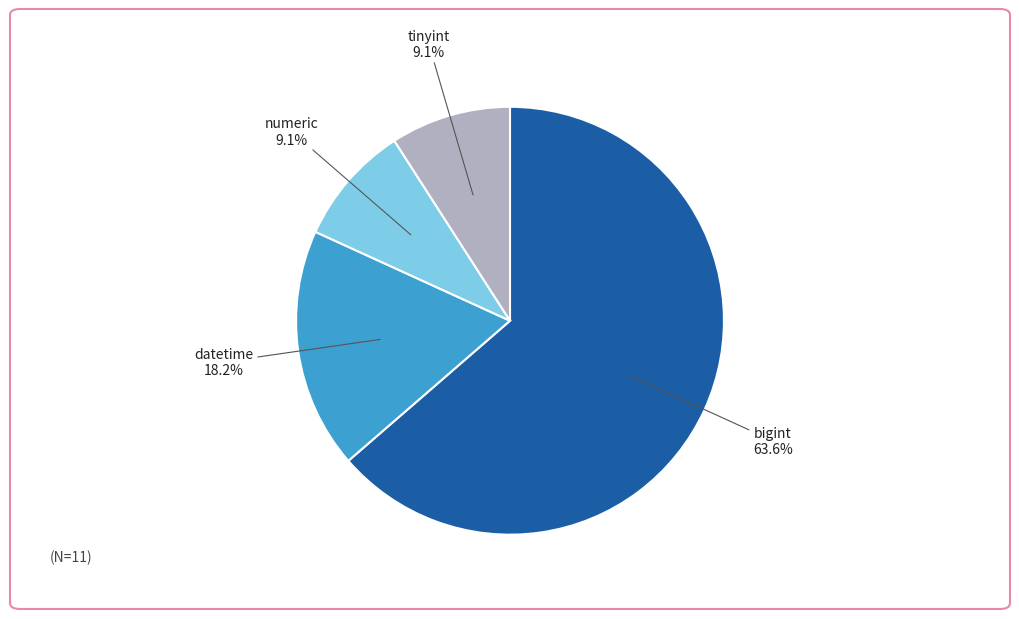

What is the largest slice in the pie chart?

bigint